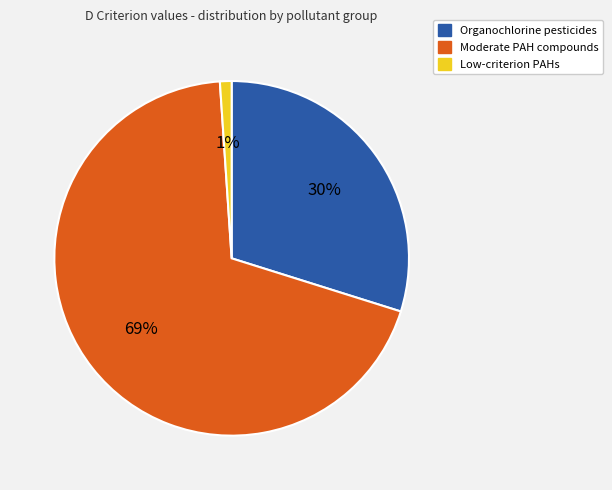

Does any single category account for the majority?

Yes